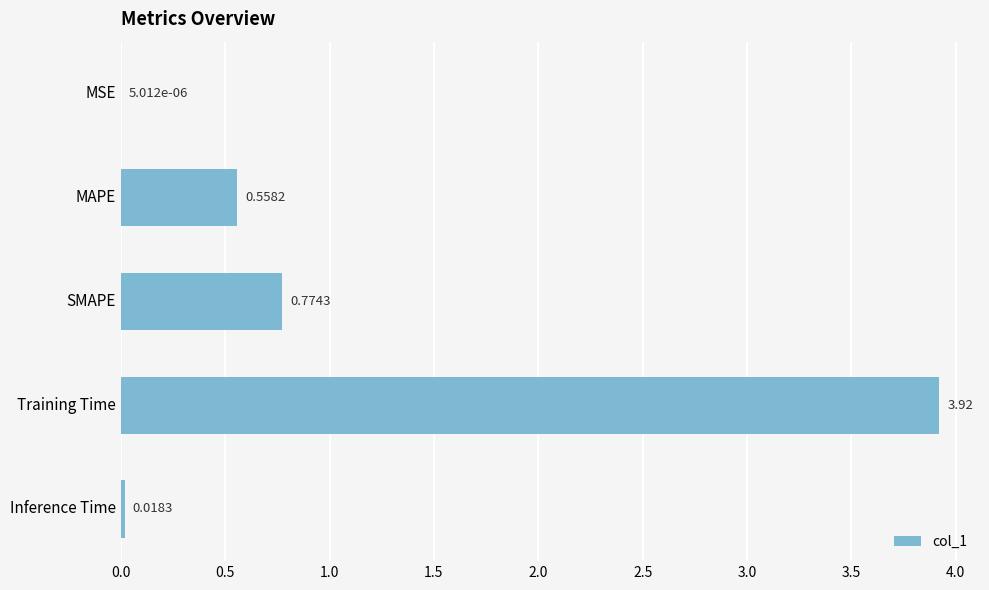

Are the bars horizontal?

Yes